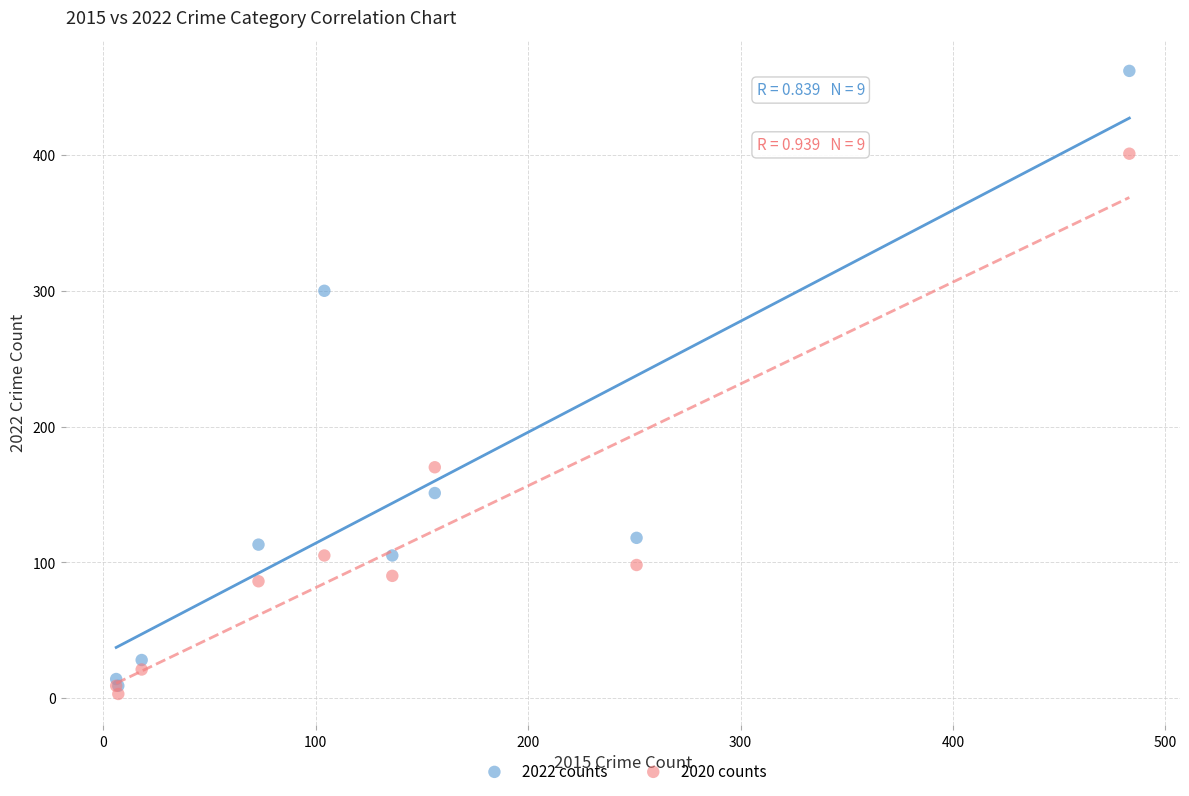

Across all series, what Y value is closest to 232?

170